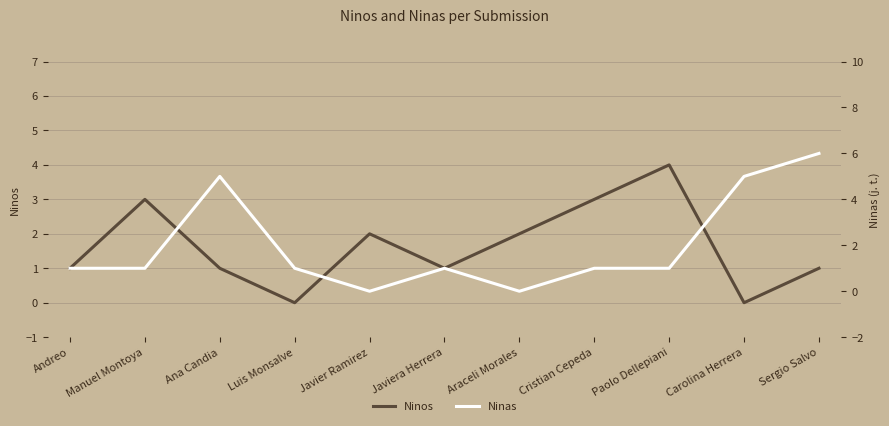

At how many categories does at least one series exceed 0?

11